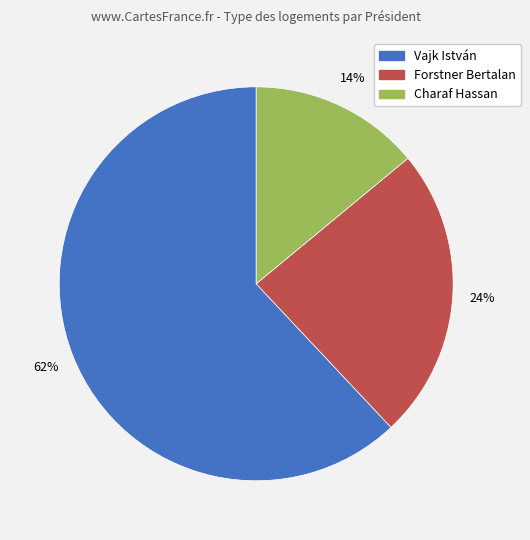

Which category has the smallest portion of the pie?

Charaf Hassan